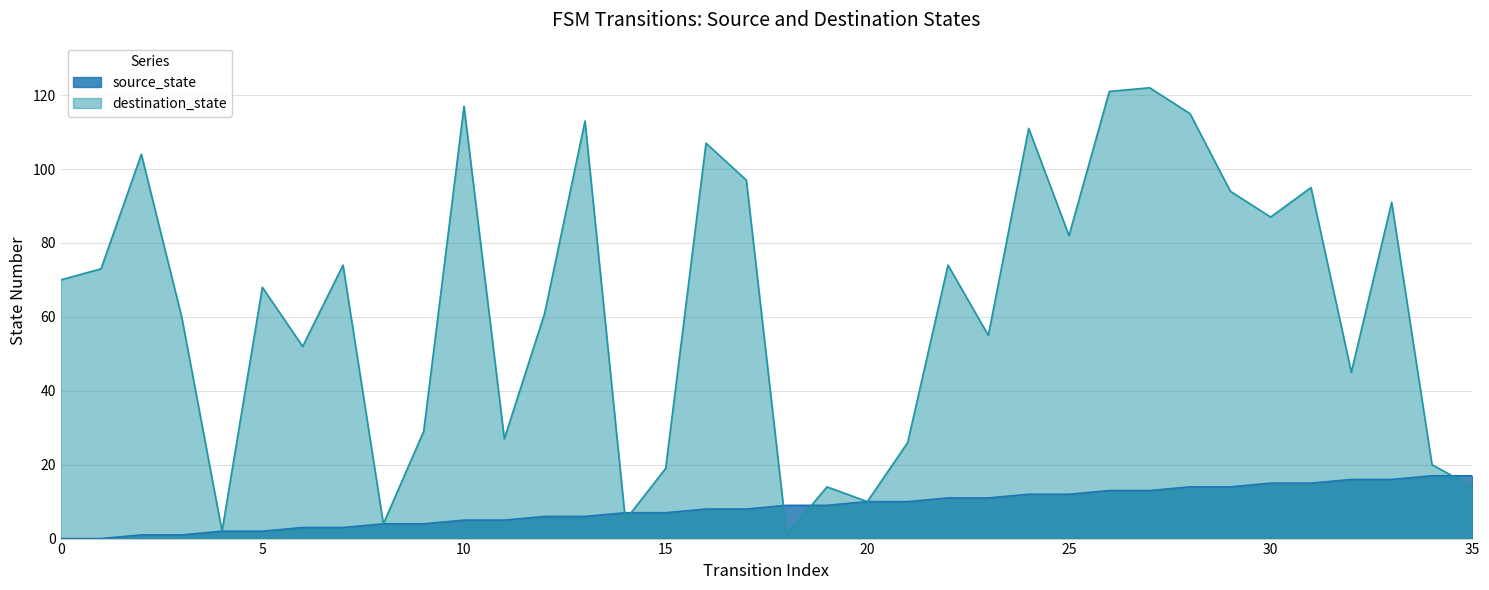

Is it true that destination_state equals 111 at 24?

True